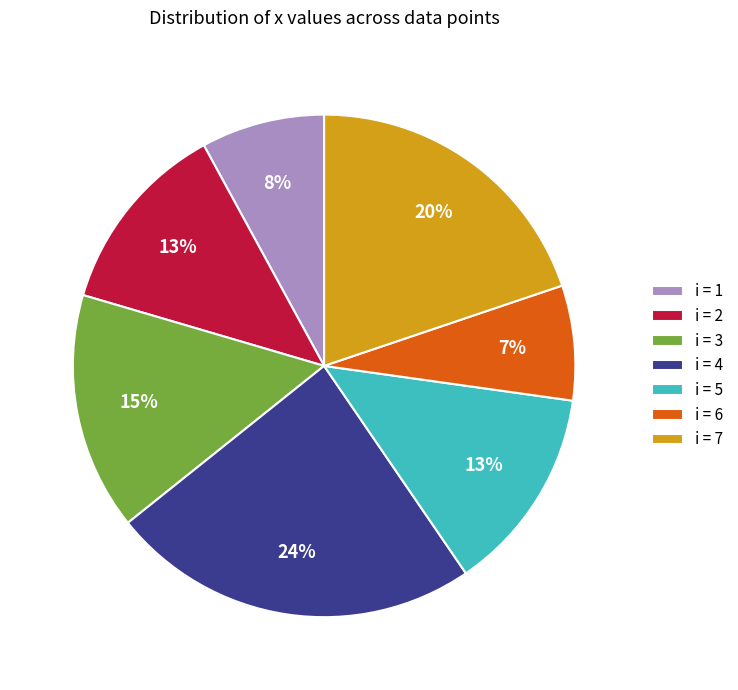

Which slice is the largest?

i = 4